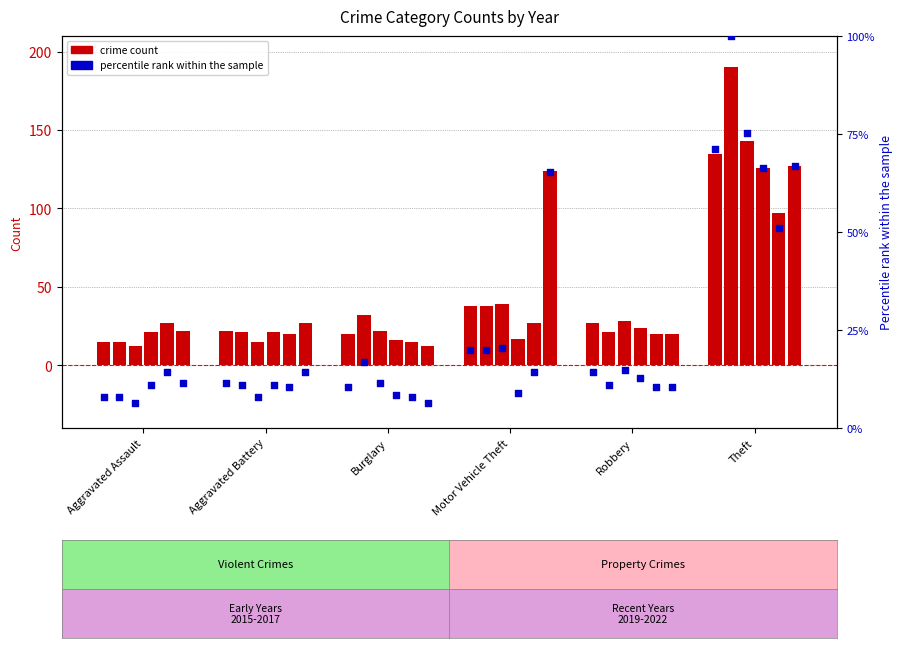

Which has a higher value, Burglary or Aggravated Assault?

Burglary